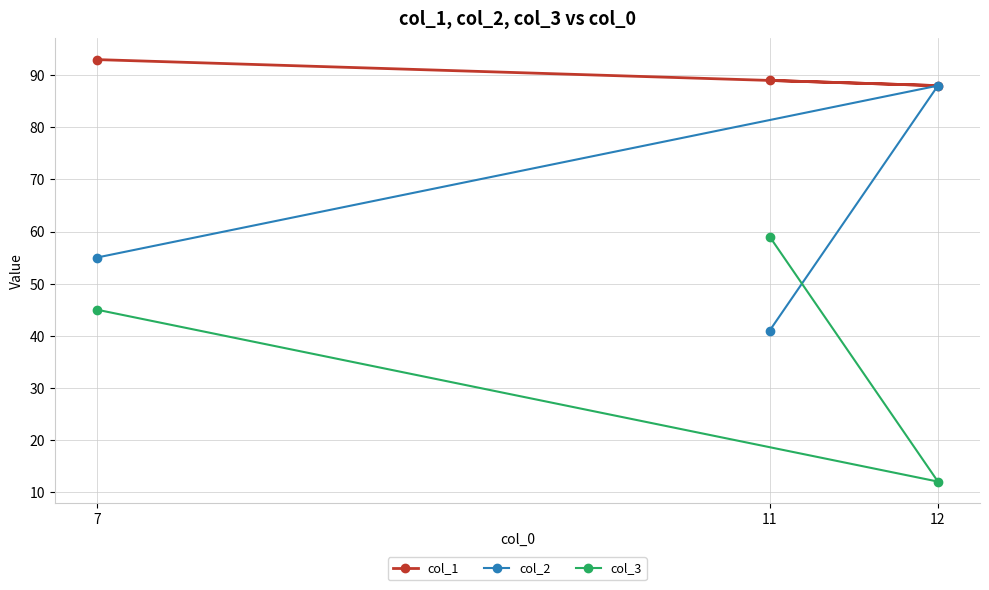

Reading left to right, extract all data points from this chart.

col_1: 7=93	11=89	12=88
col_2: 7=55	11=41	12=88
col_3: 7=45	11=59	12=12